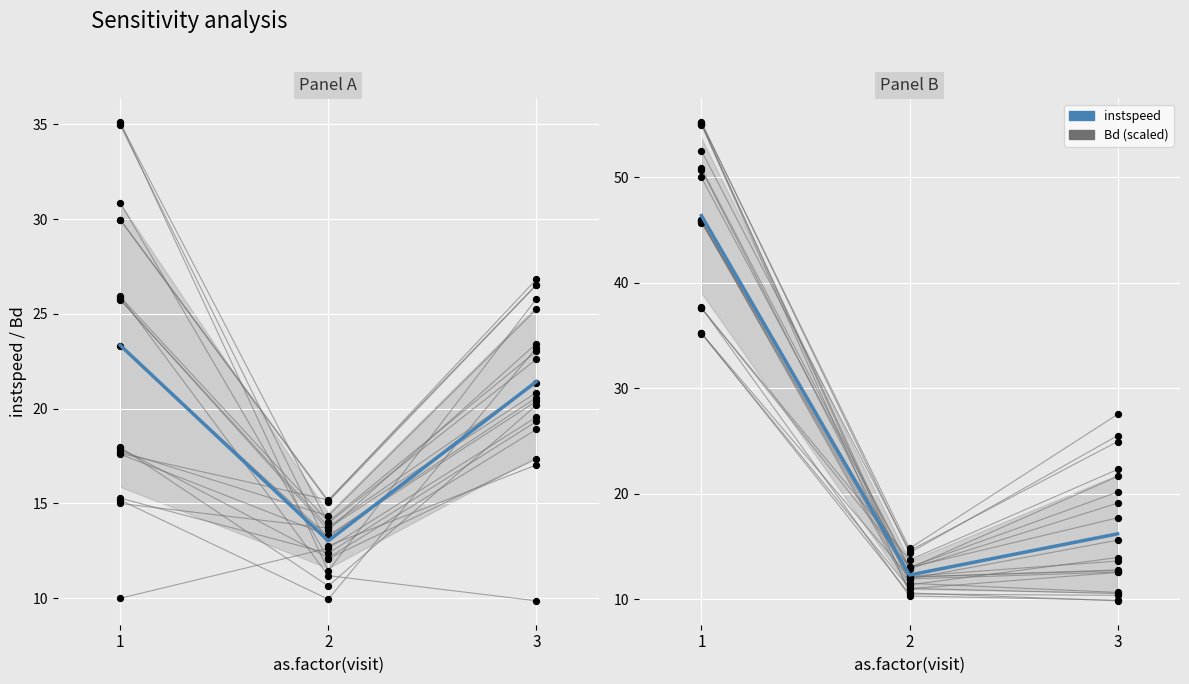

Between 3 and 2, which is larger?

3